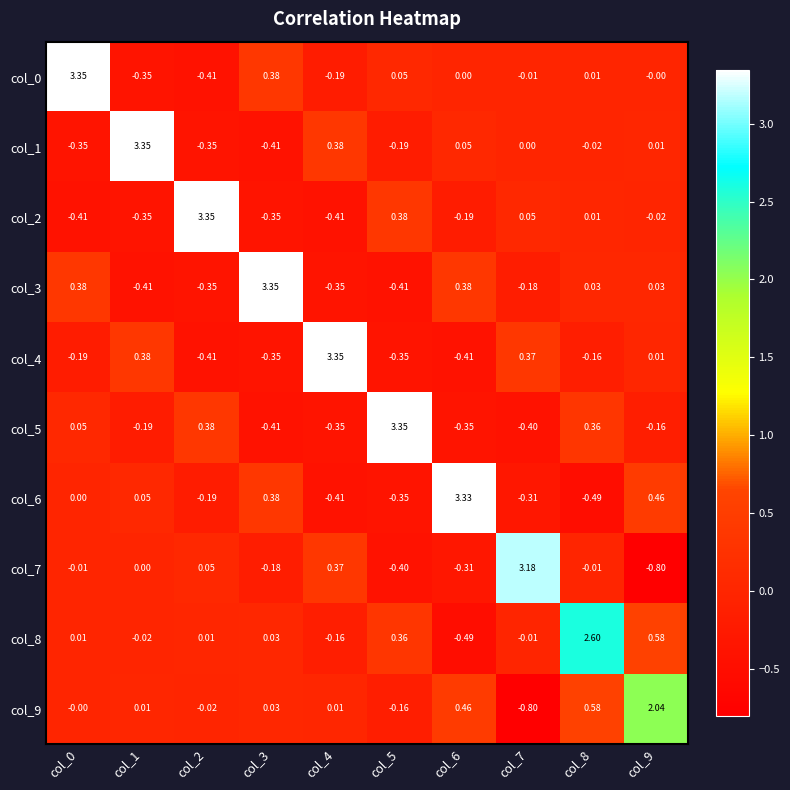

What is the total value across all series at col_1?

2.5